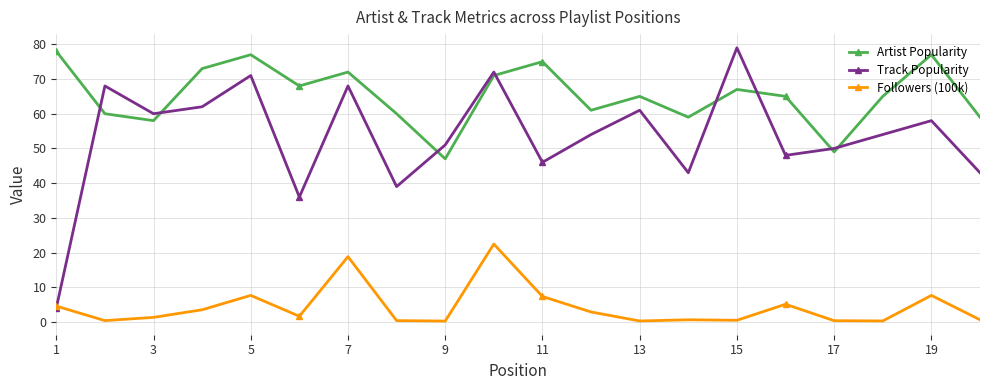

True or false: Followers (100k) and Artist Popularity cross at least once.

False